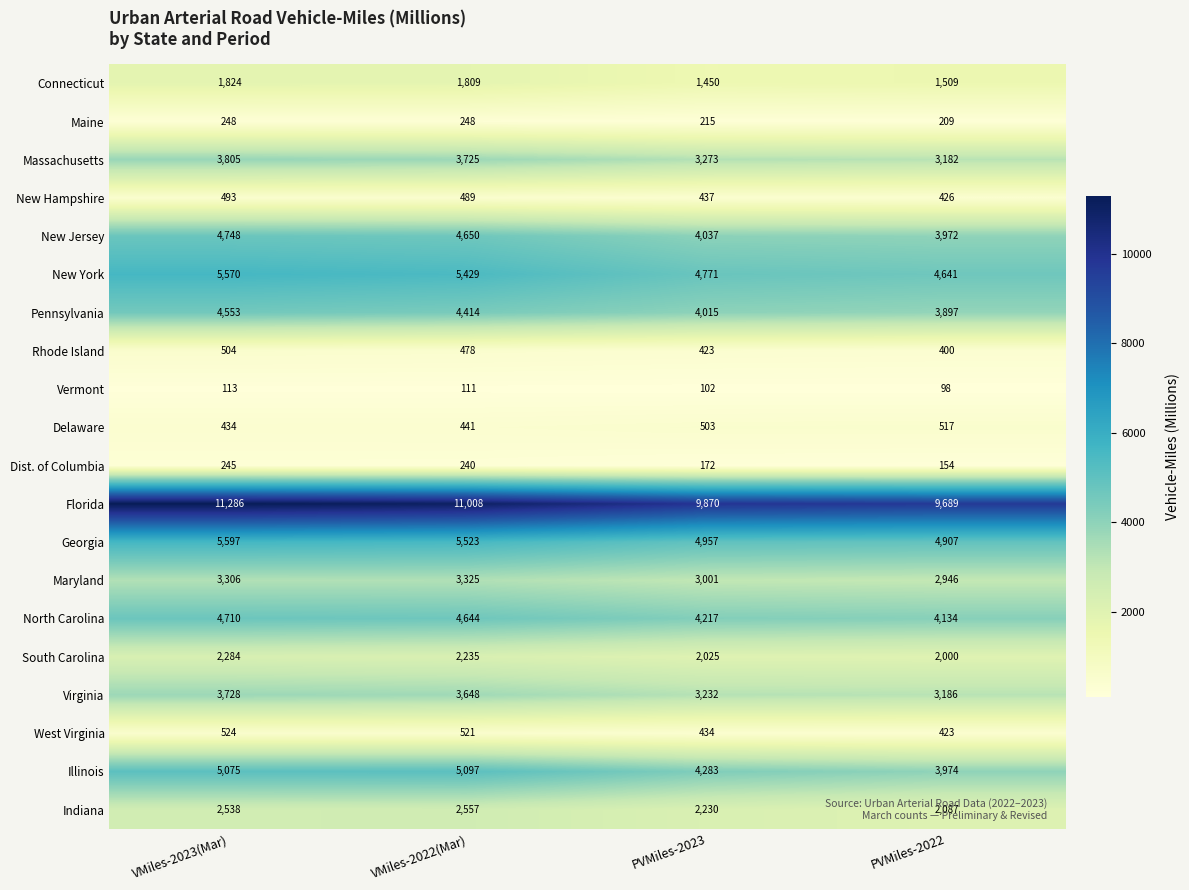

Read the Illinois value at PVMiles-2023.

4283